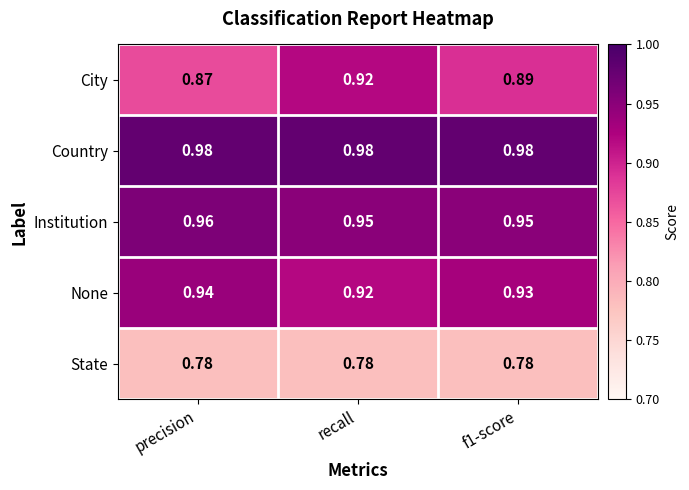

Which category has the highest value in the Institution series?

precision